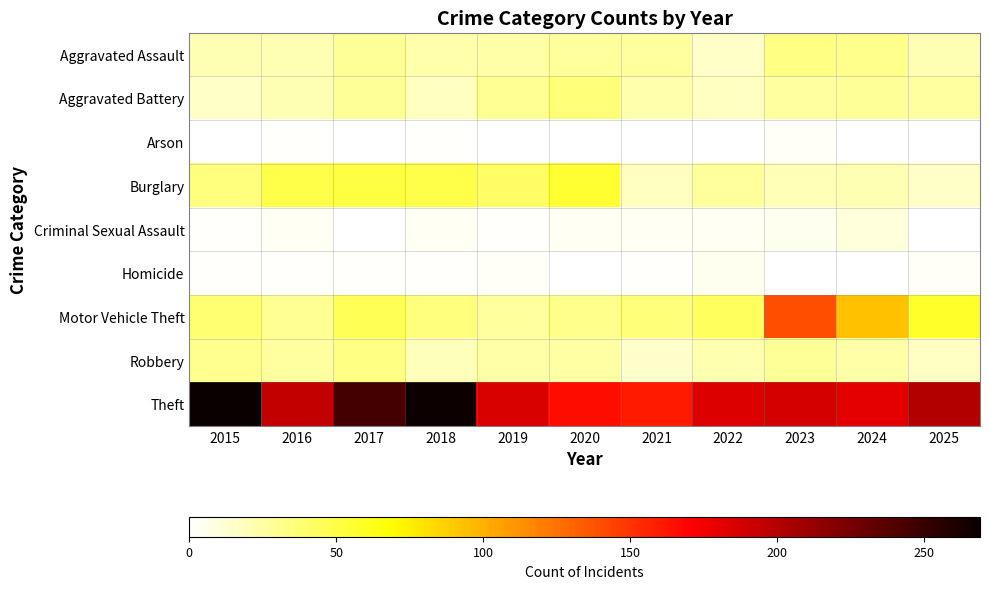

Rank the series at 2025 from highest to lowest value.

Theft, Motor Vehicle Theft, Aggravated Battery, Aggravated Assault, Robbery, Burglary, Homicide, Arson, Criminal Sexual Assault